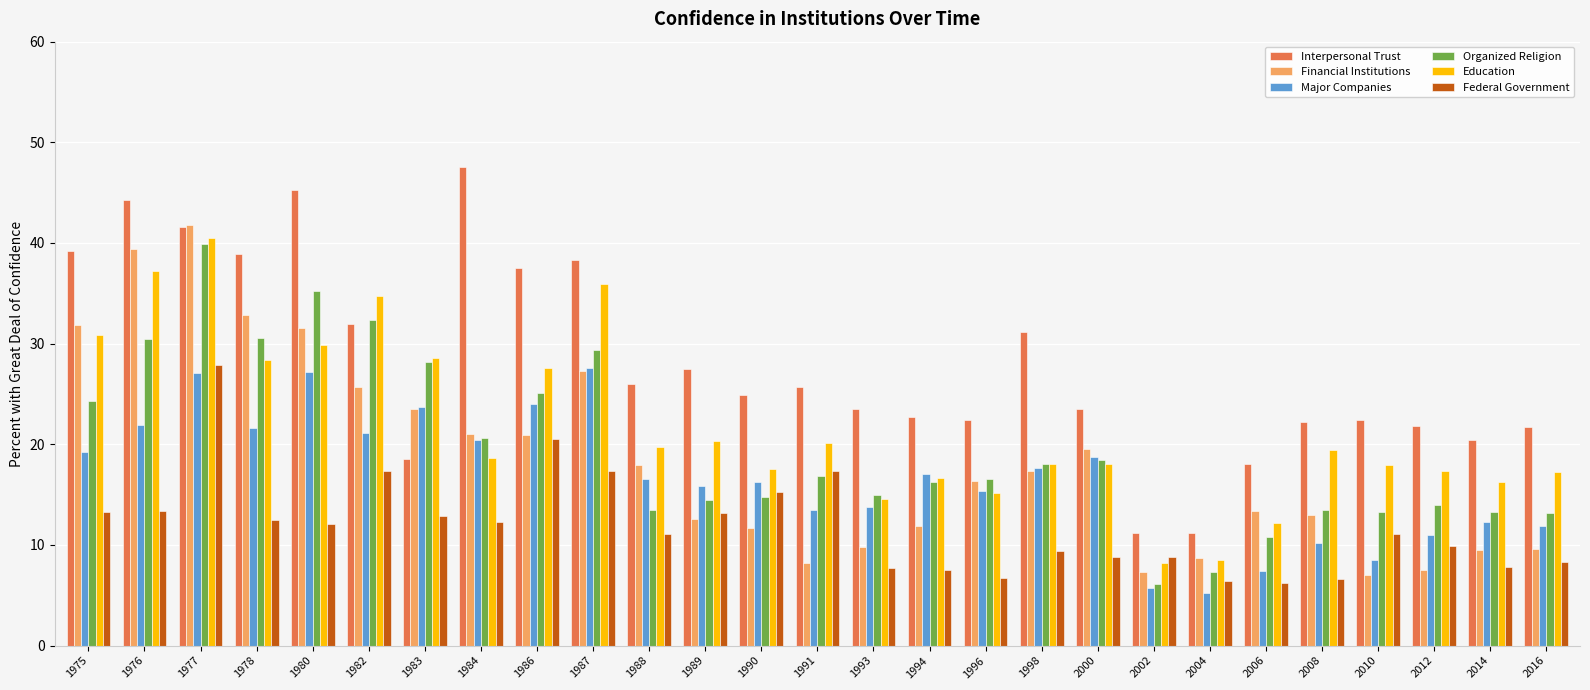

What is the spread (max minus min) of values at 2014?

12.6